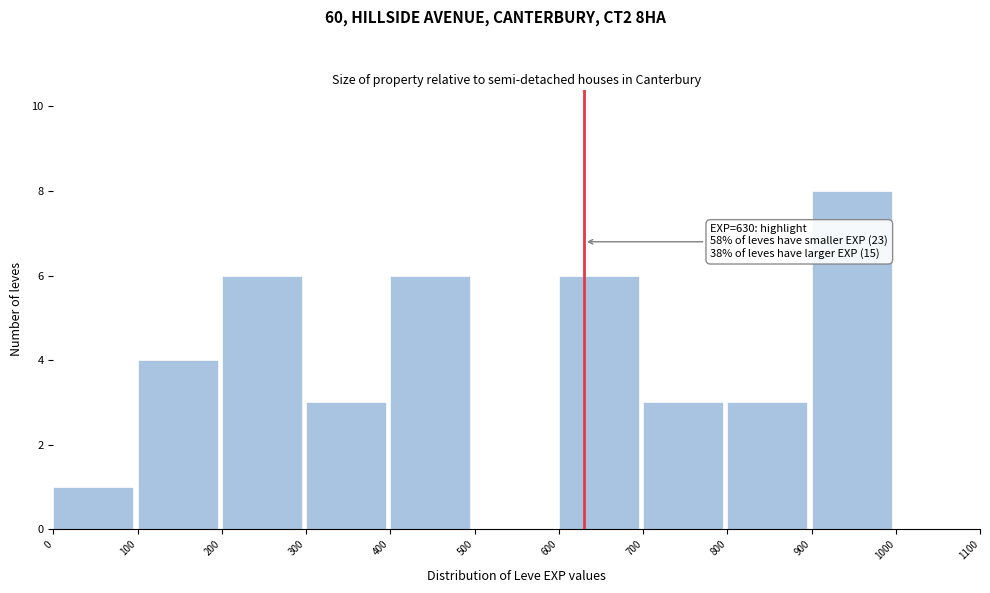

Over which range of the x-axis is the bar tallest?

900 to 1000